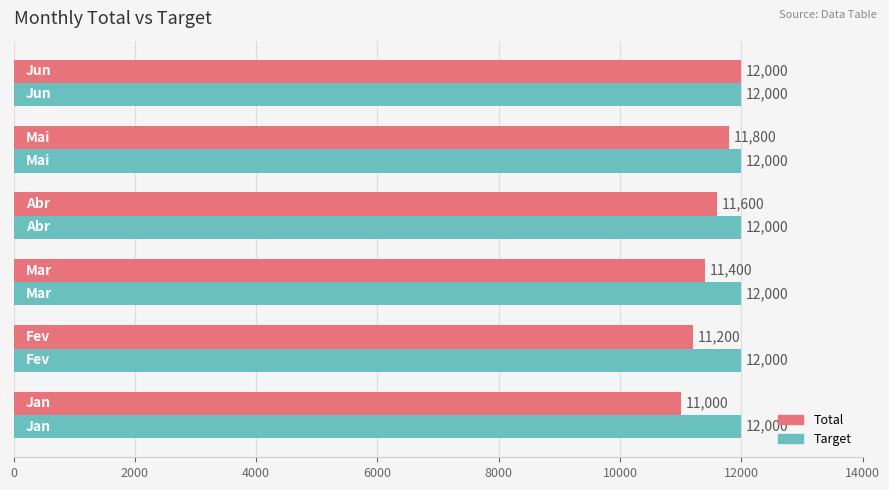

How many Total values are between 11200 and 11800?

4